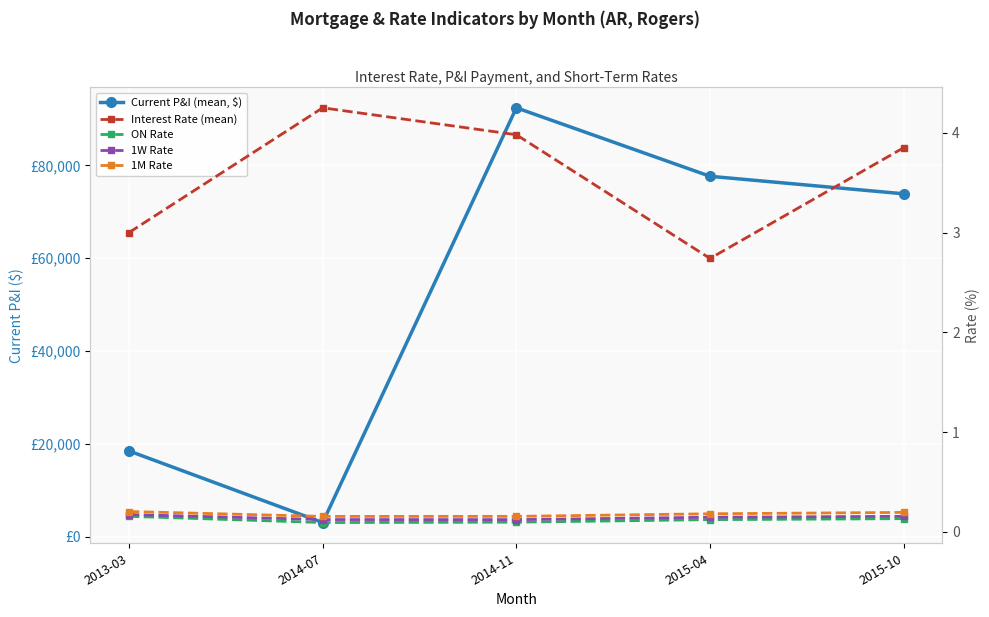

How many values in the Current P&I (mean, $) series exceed 73878?

3